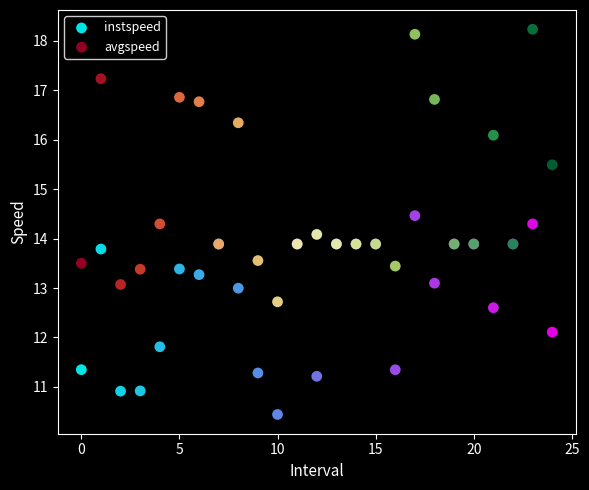

Which series contains the highest Y value?

avgspeed